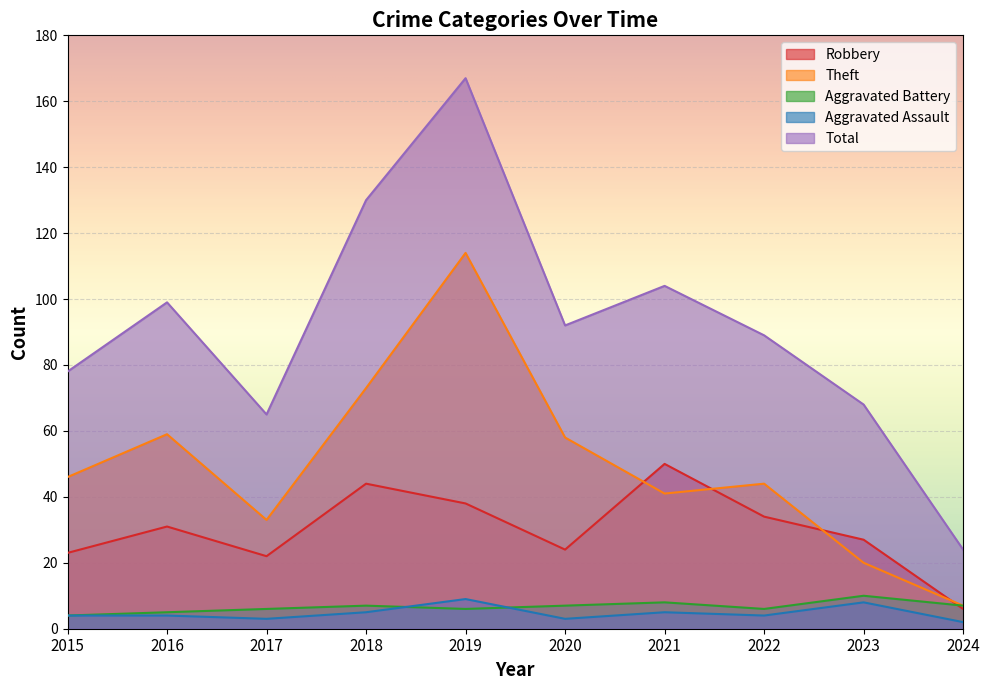

What is the average value of the Aggravated Battery series?

7